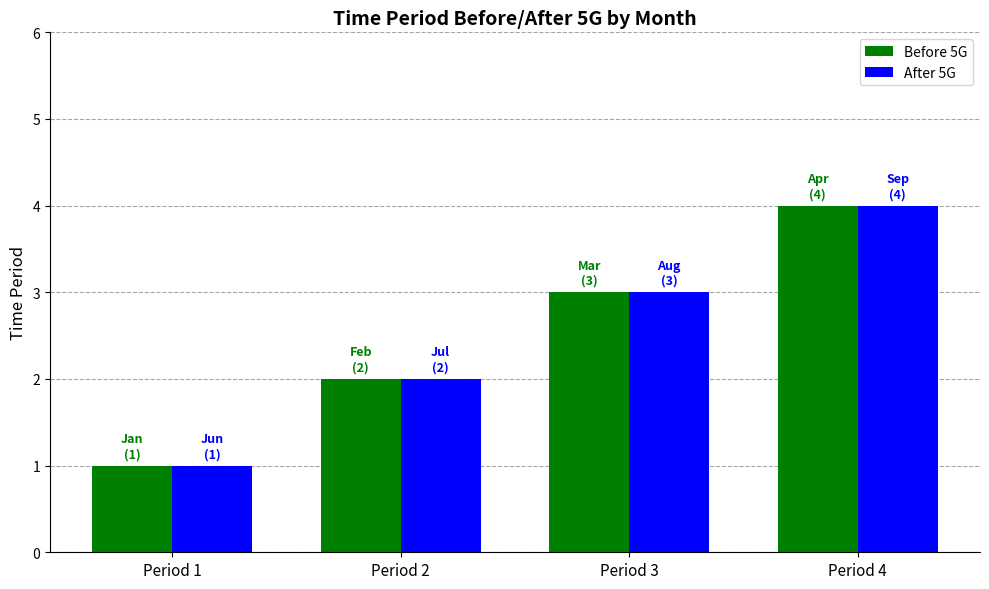

True or false: After 5G has a value of 2 at Period 2.

True